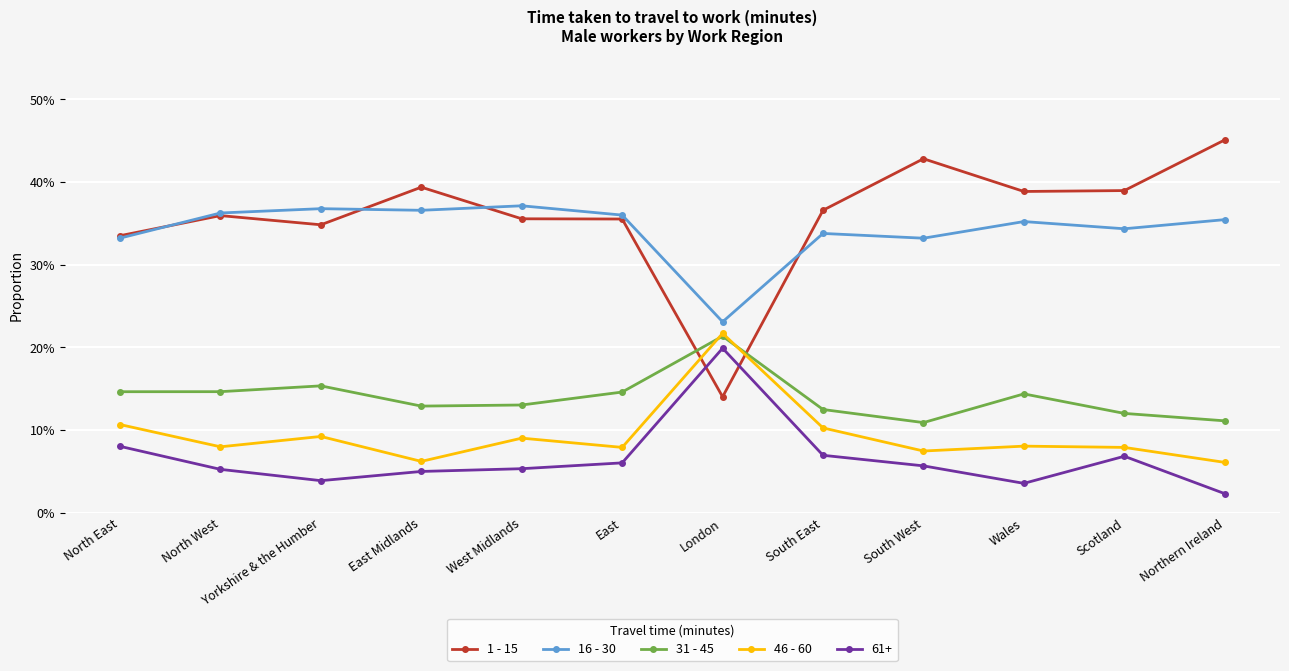

Does the chart have visible grid lines?

Yes